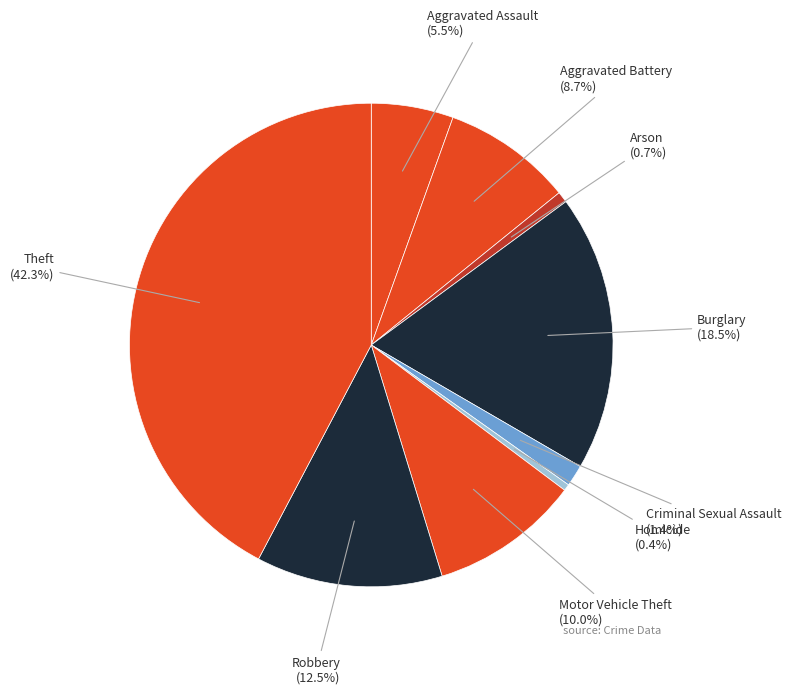

Which category has the biggest portion of the pie?

Theft